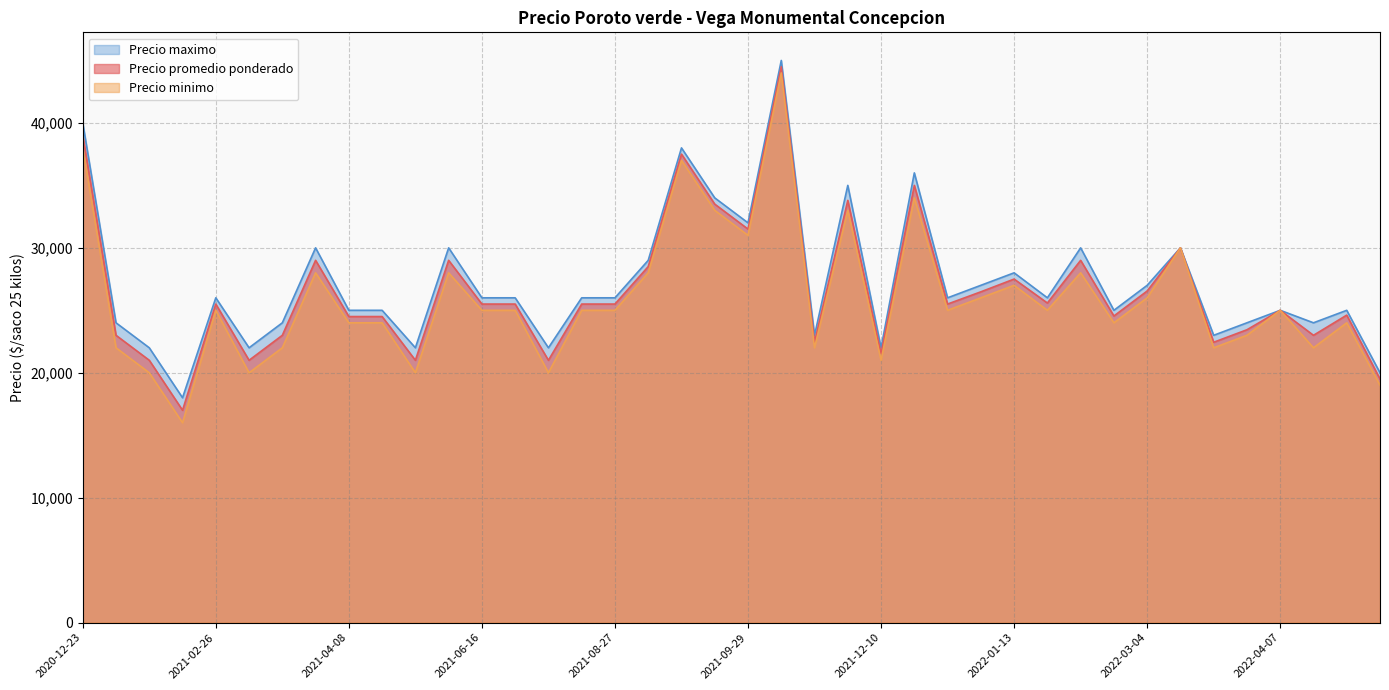

At which label does Precio maximo reach its minimum?

2021-02-17